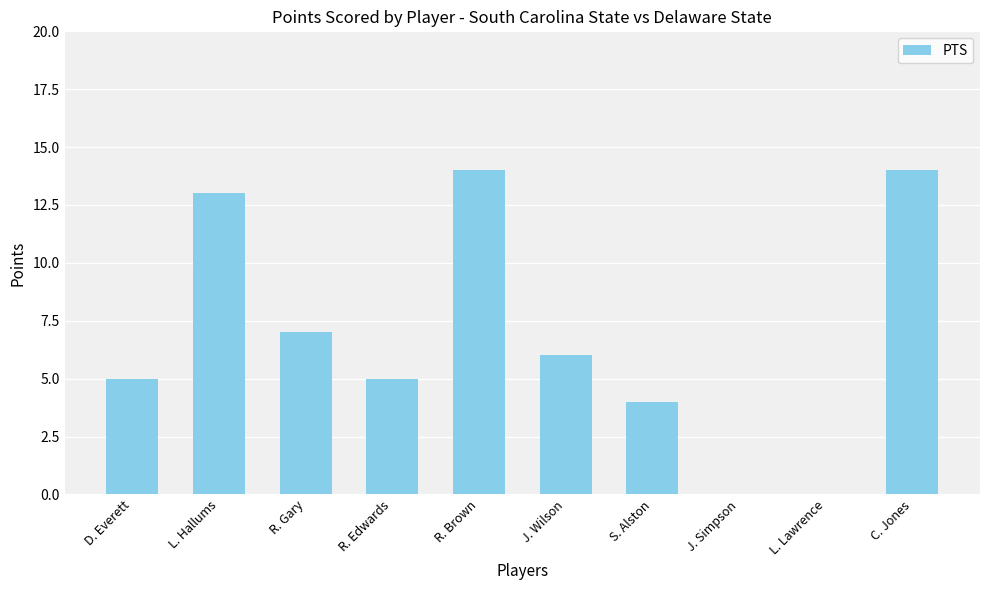

What is the maximum value shown in the chart?

14